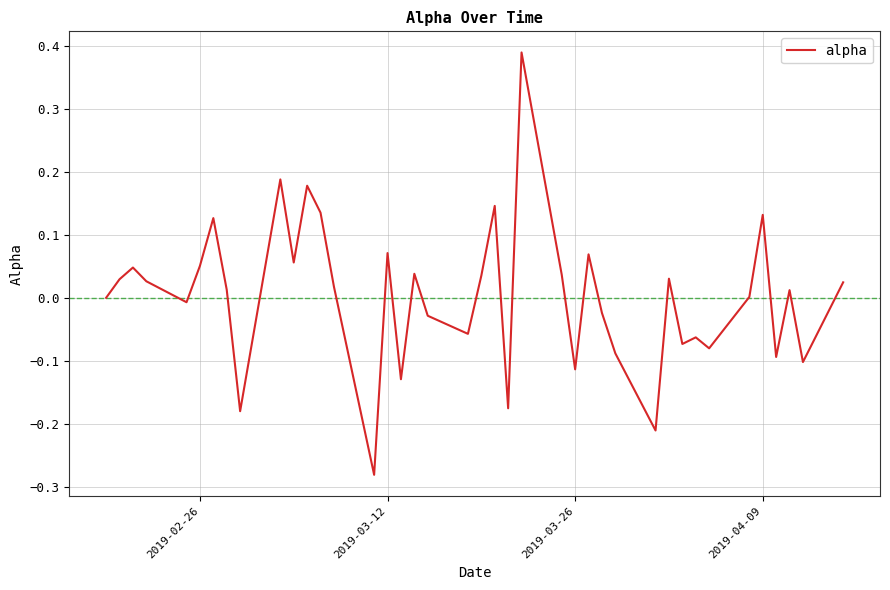

What is the difference between the maximum and minimum values?

0.7